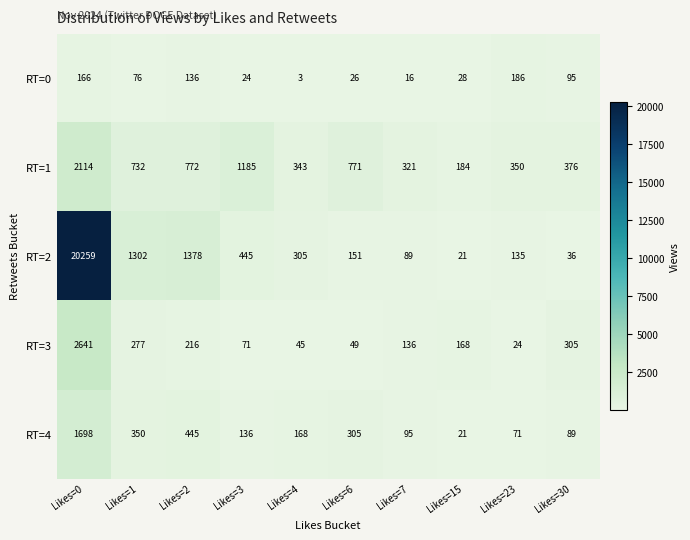

What is the spread (max minus min) of values at Likes=1?

1226